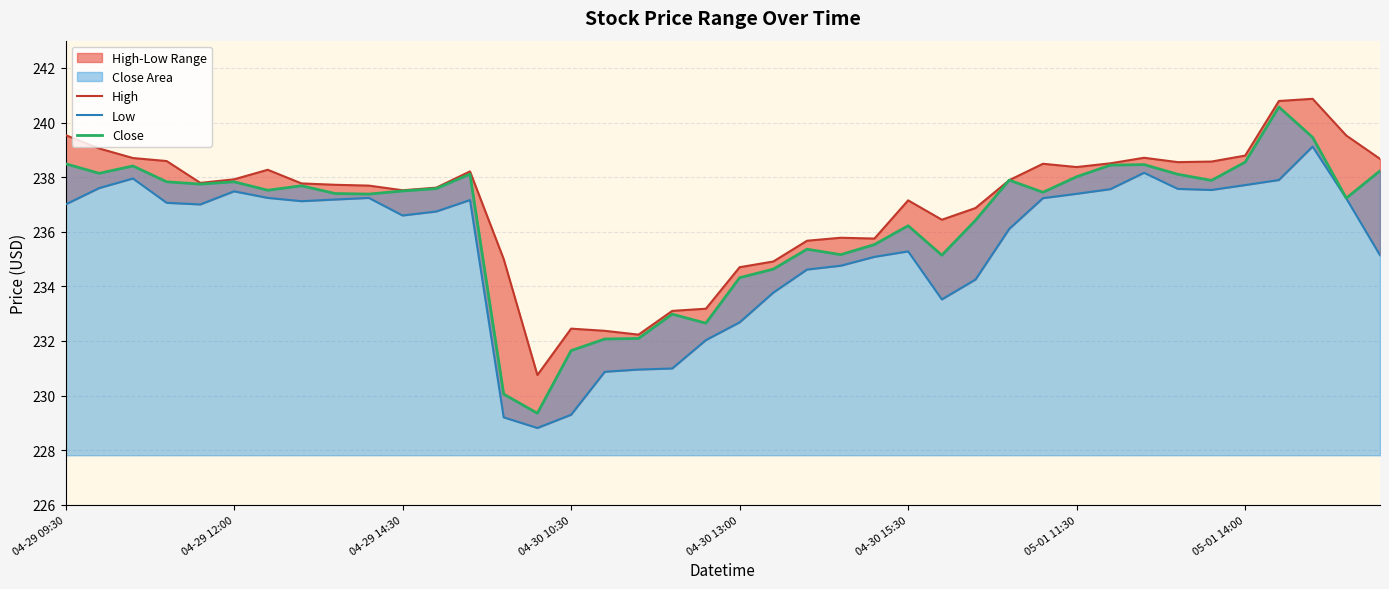

True or false: Low and High intersect in this chart.

False